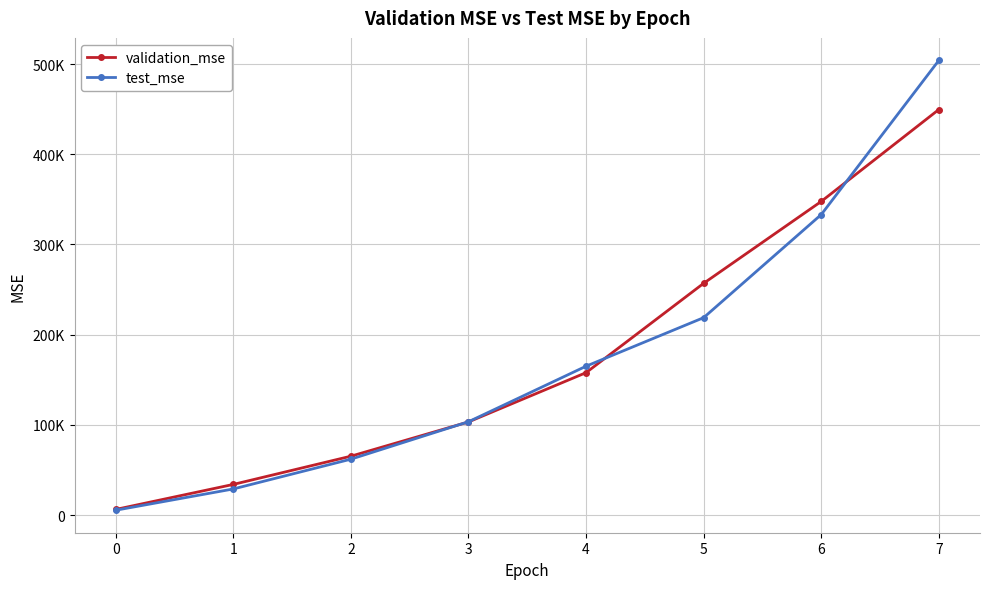

Is the value of test_mse at 2 greater than the value of validation_mse at 1?

Yes